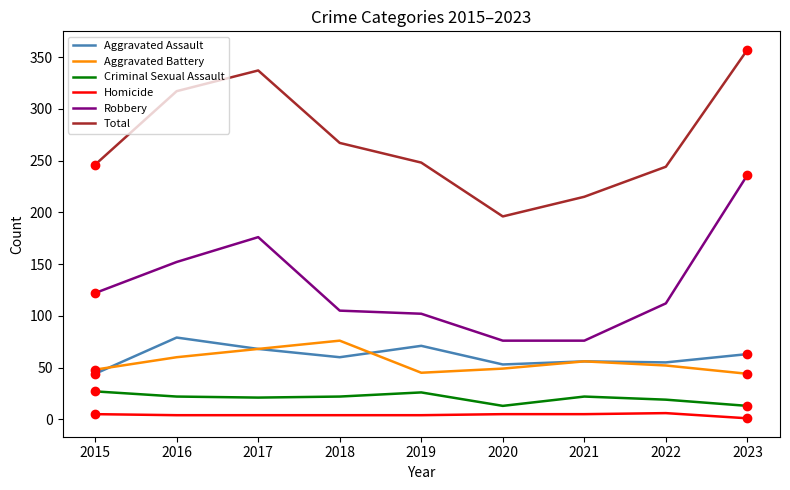

What is the greatest value displayed?

357